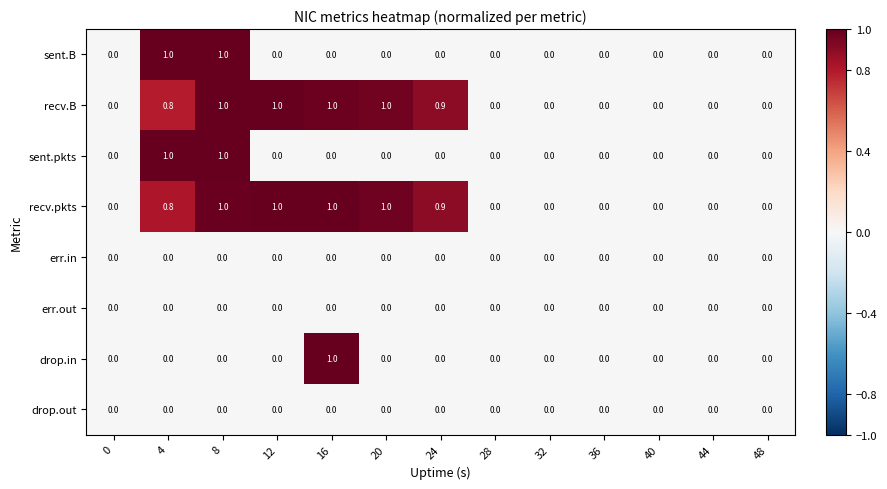

What is the average value of the recv.B series?

0.4